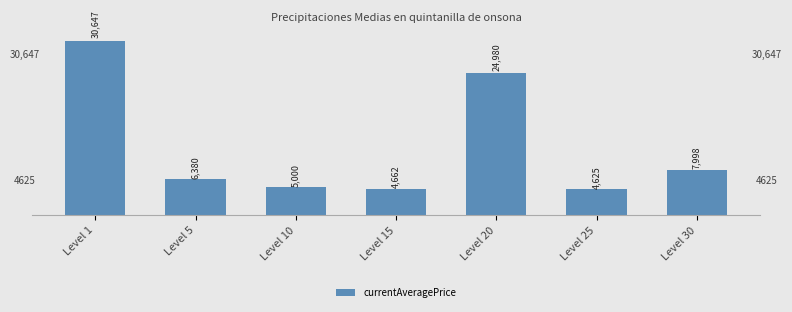

What is the value of the 7th bar from the left?

7998